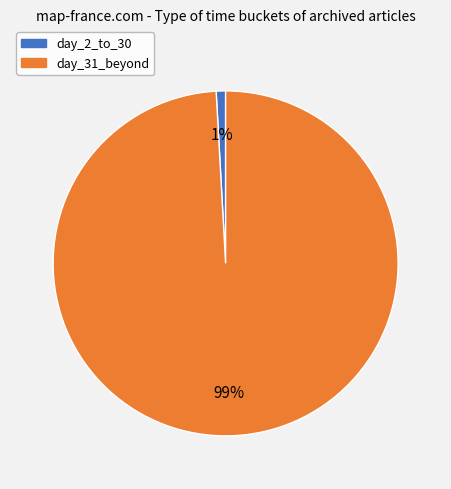

Is there any slice that represents more than half of the pie?

Yes